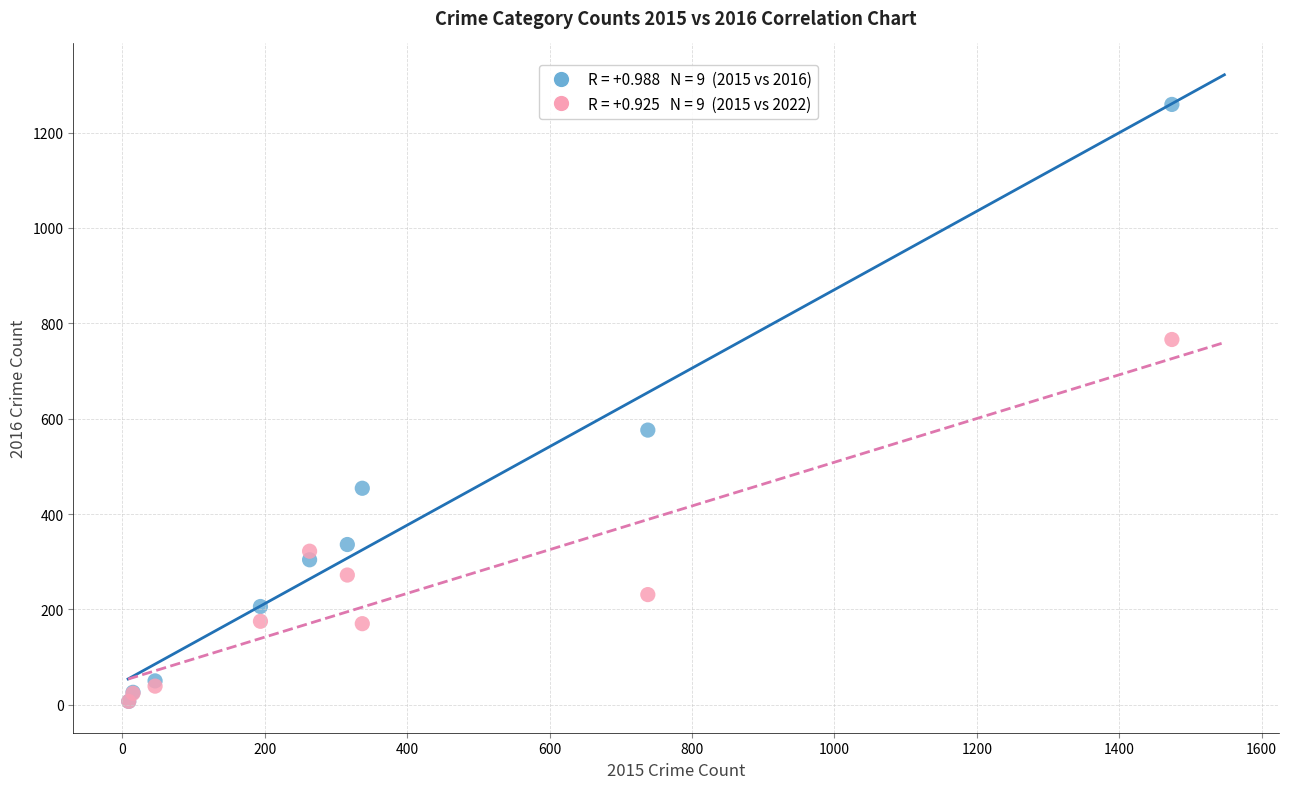

Across all series, what Y value is closest to 633?

576